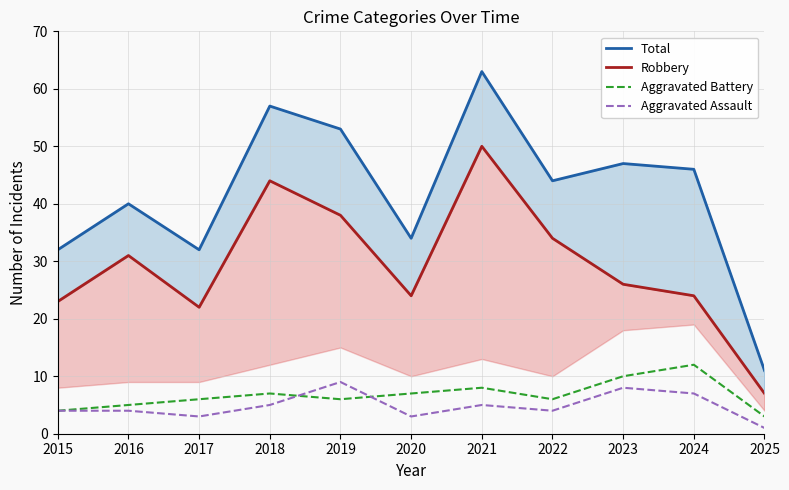

At which category does the chart reach its minimum across all series?

2025